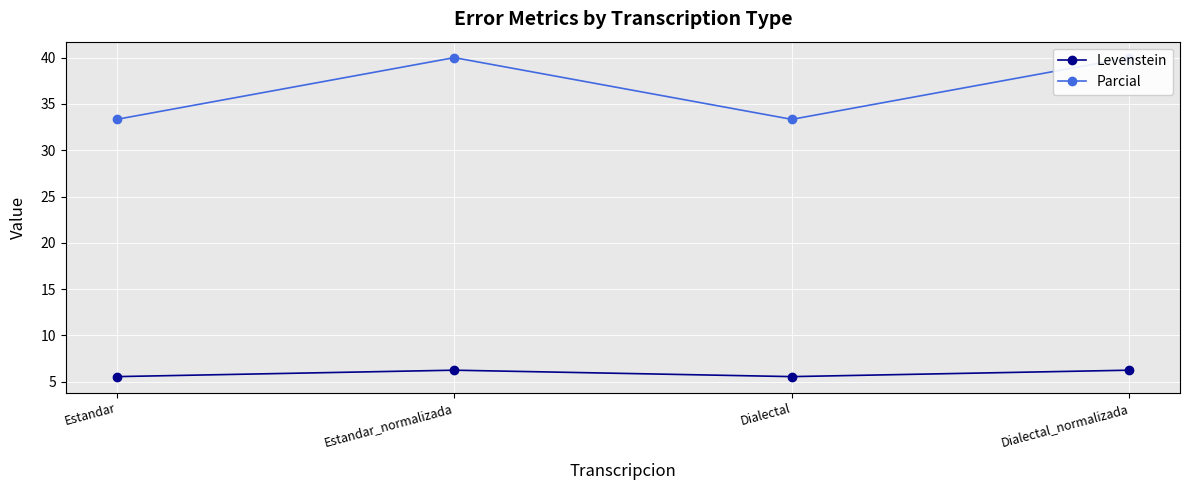

The value of Levenstein at Dialectal is 1.2. True or false?

False